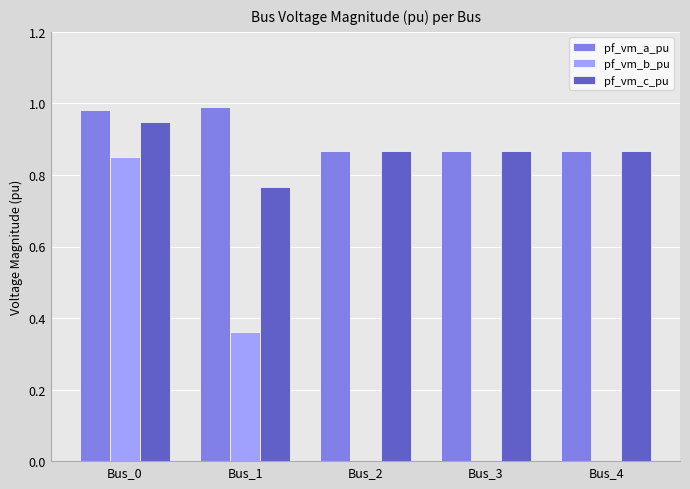

At which category is the sum across all series the highest?

Bus_0